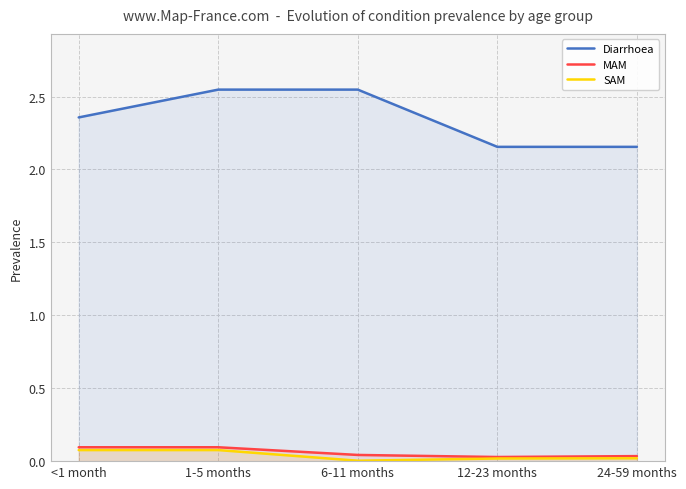

In MAM, how many points are lower than both neighbors (excluding endpoints)?

1